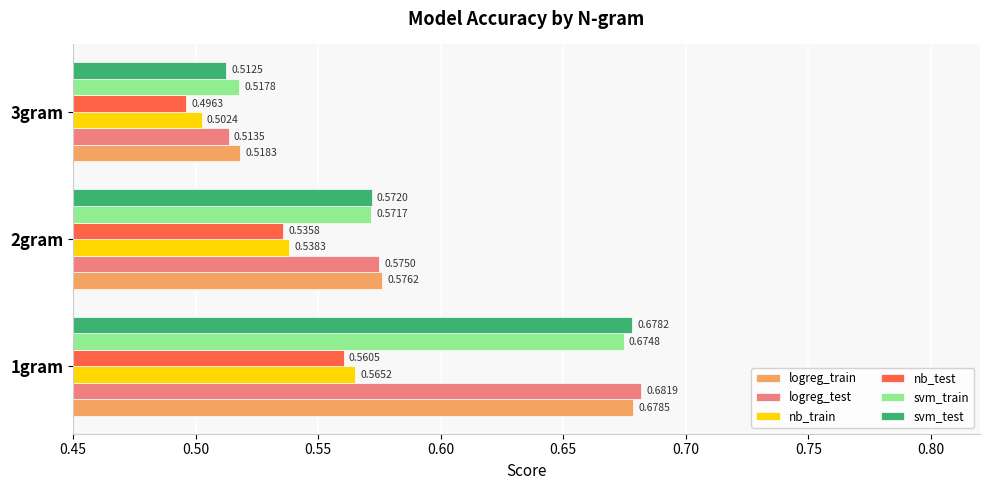

What is the sum of all nb_train values?

1.6